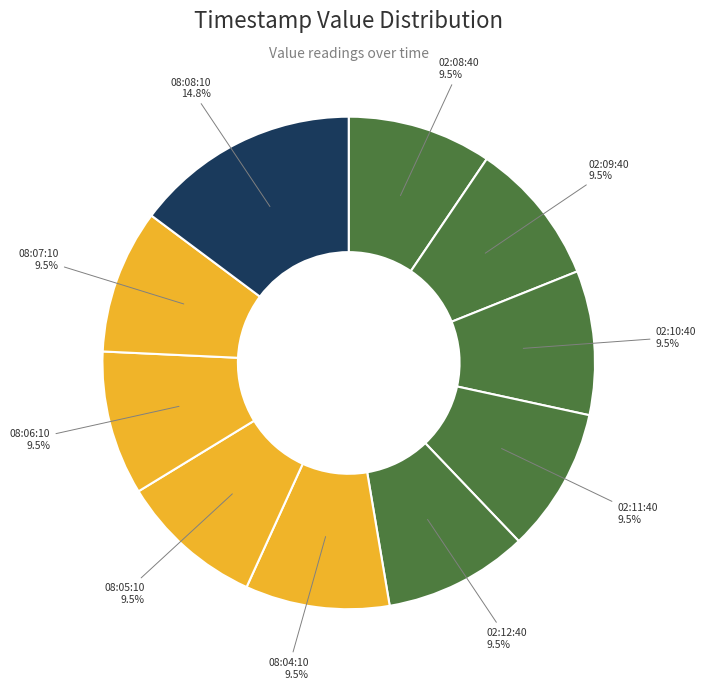

How many segments does this pie chart have?

10